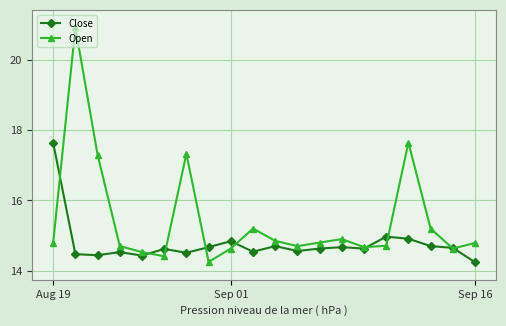

List the series in order of their peak value, highest first.

Open, Close